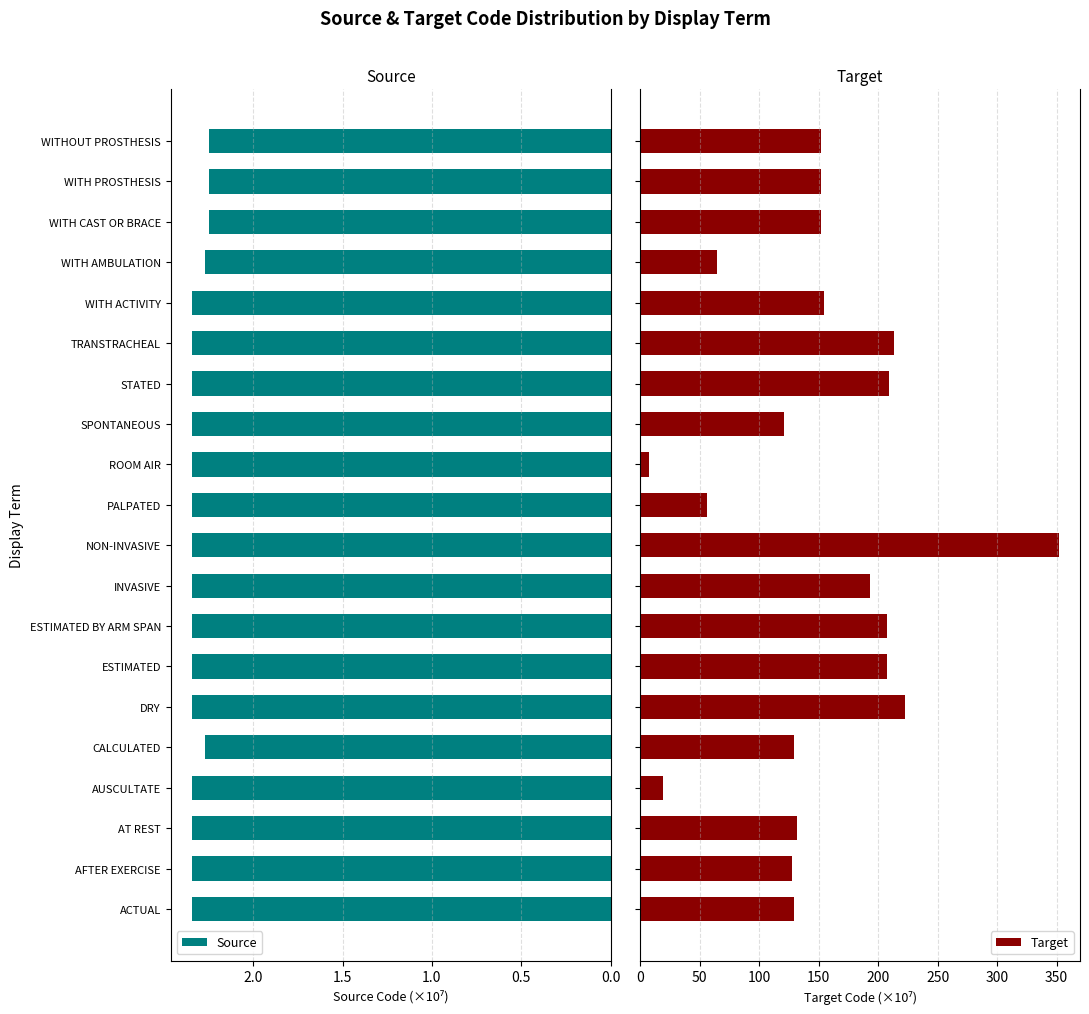

What is the value of the Target bar at the 2nd from the left?

127.6